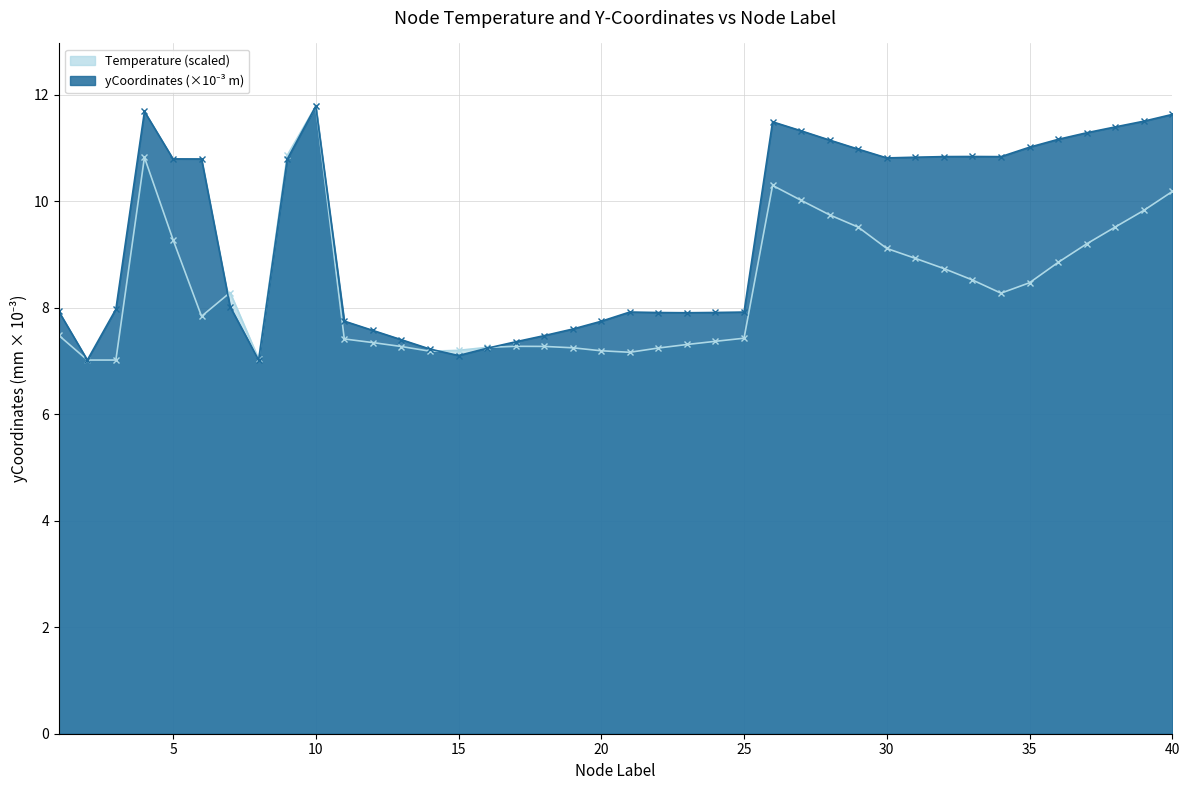

What is the highest value of the yCoordinates series?

11.8